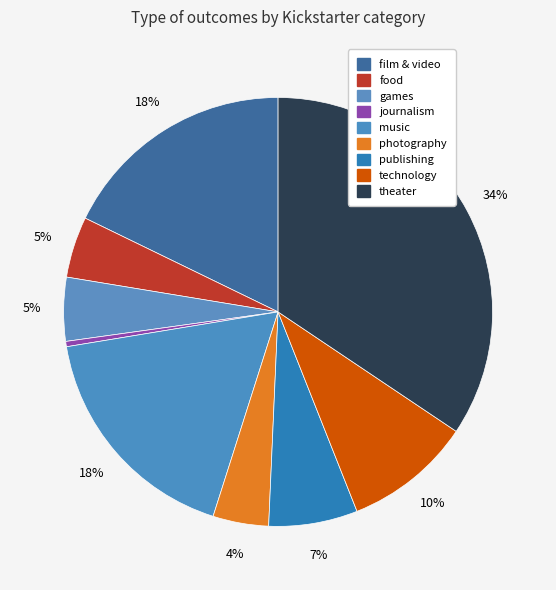

How many slices are in this pie chart?

9